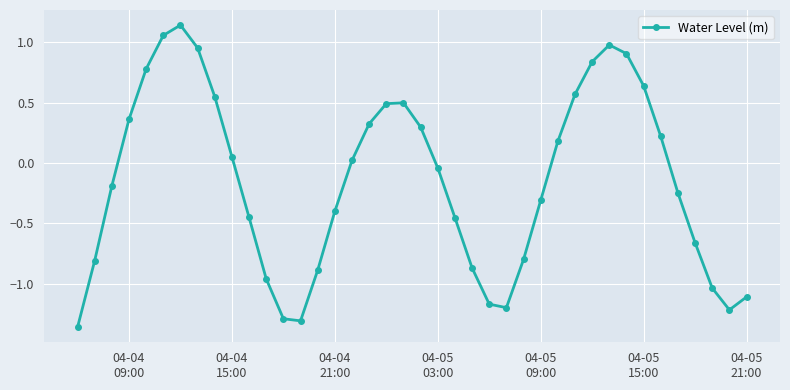

How many points are higher than both their immediate neighbors (excluding endpoints)?

3